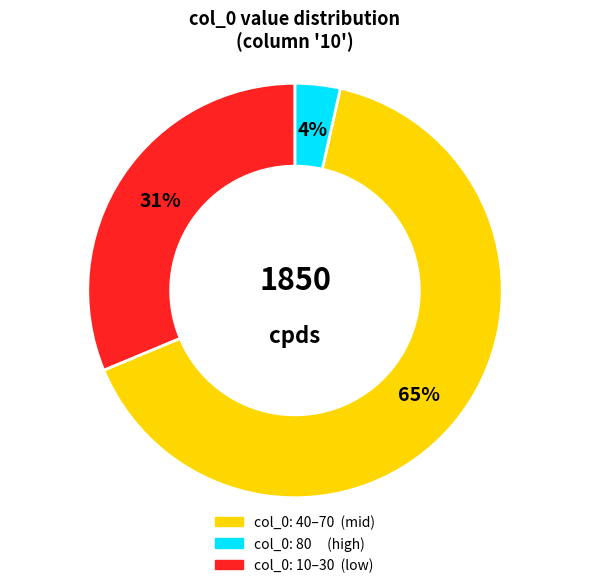

To the nearest percent, what is the average slice percentage?

33%